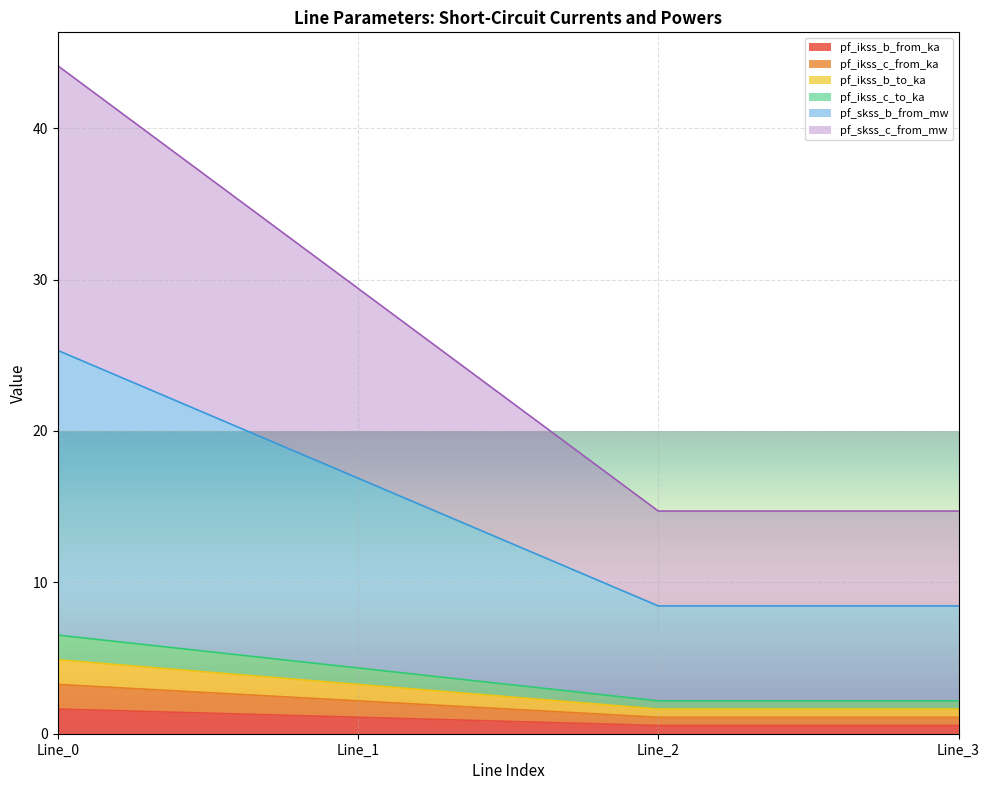

True or false: pf_skss_b_from_mw has a value of 25.9 at Line_1.

False